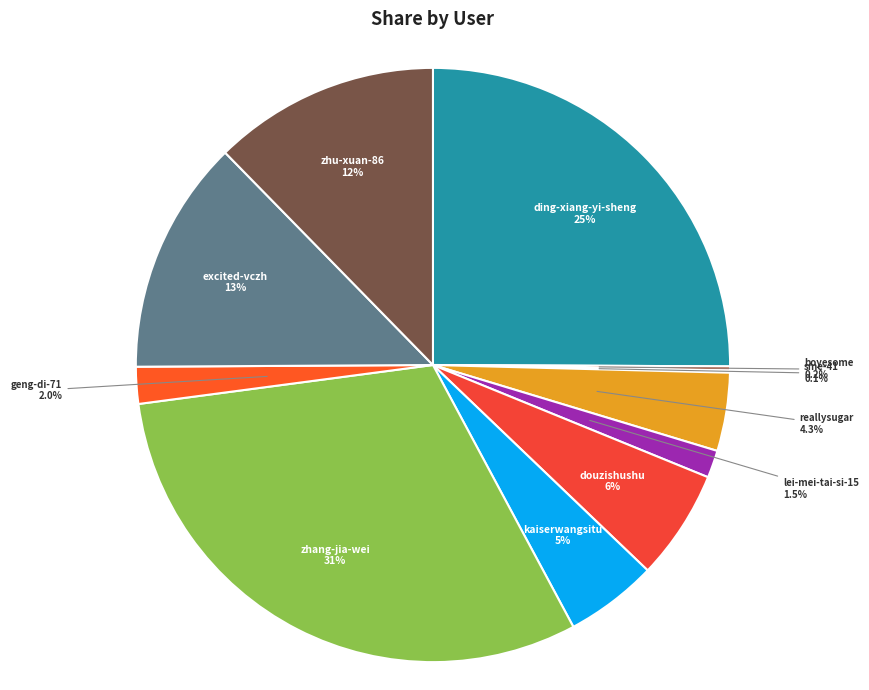

What percentage is NOT represented by zhang-jia-wei?

69.3%